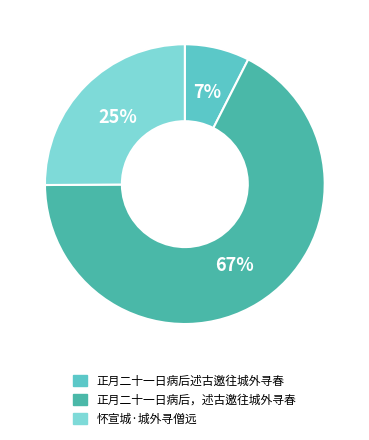

Is there a majority slice in this chart?

Yes